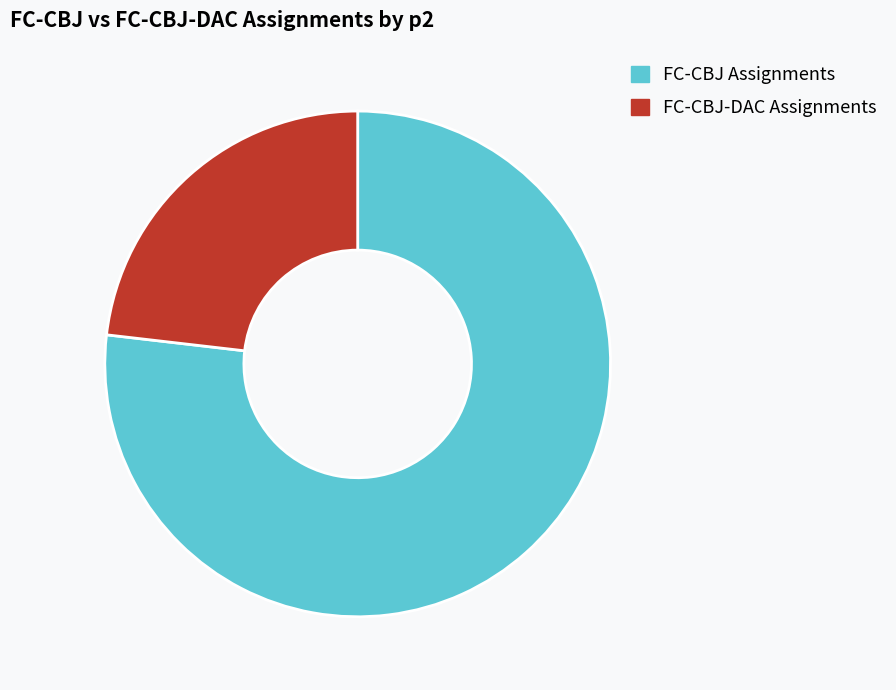

Between FC-CBJ-DAC Assignments and FC-CBJ Assignments, which is larger?

FC-CBJ Assignments